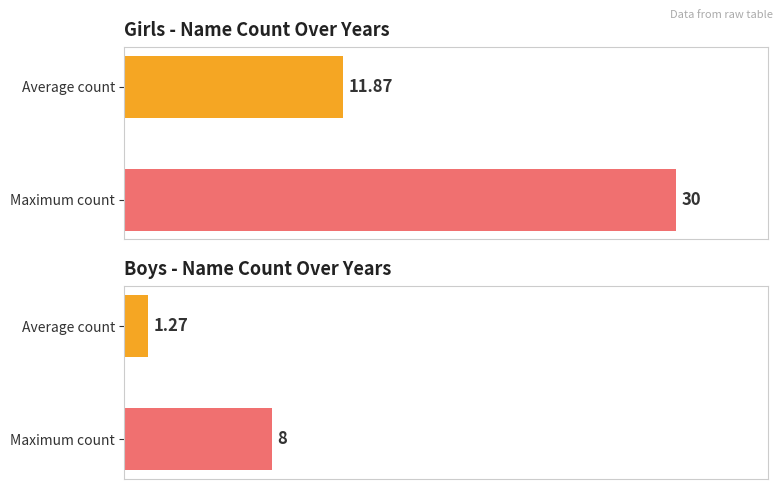

What is the highest value of the Girls series?

30